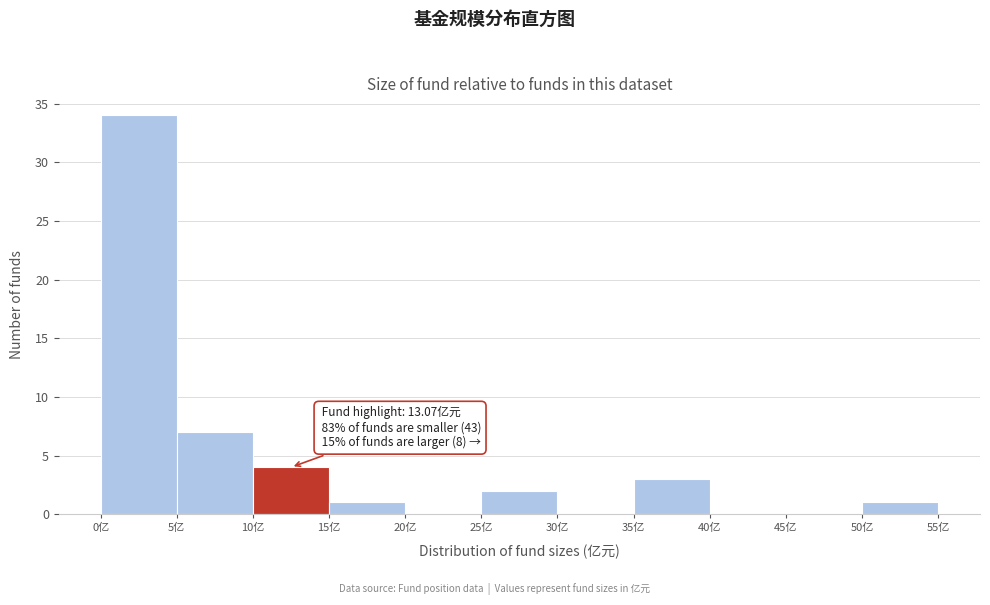

Which range on the x-axis has the tallest bar?

0 to 5